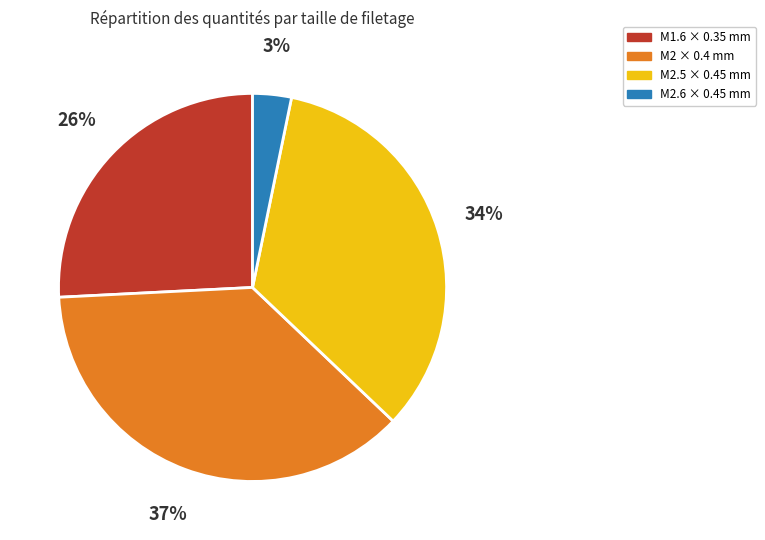

Count the number of slices in the pie.

4